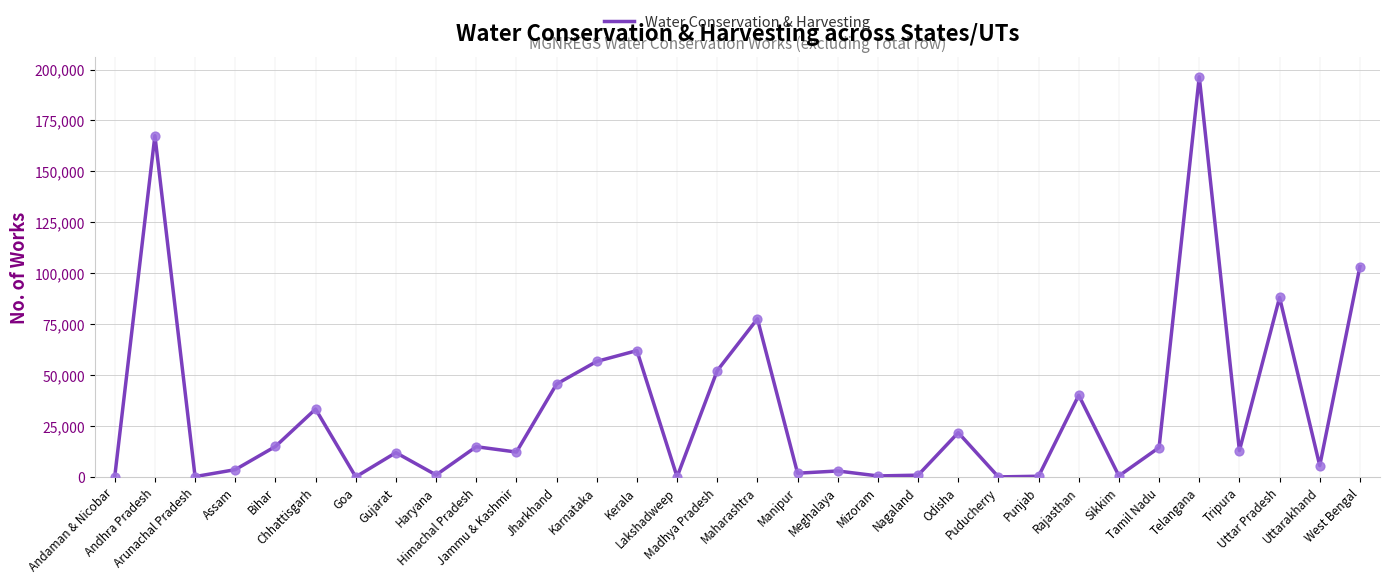

Between Himachal Pradesh and Rajasthan, which is larger?

Rajasthan